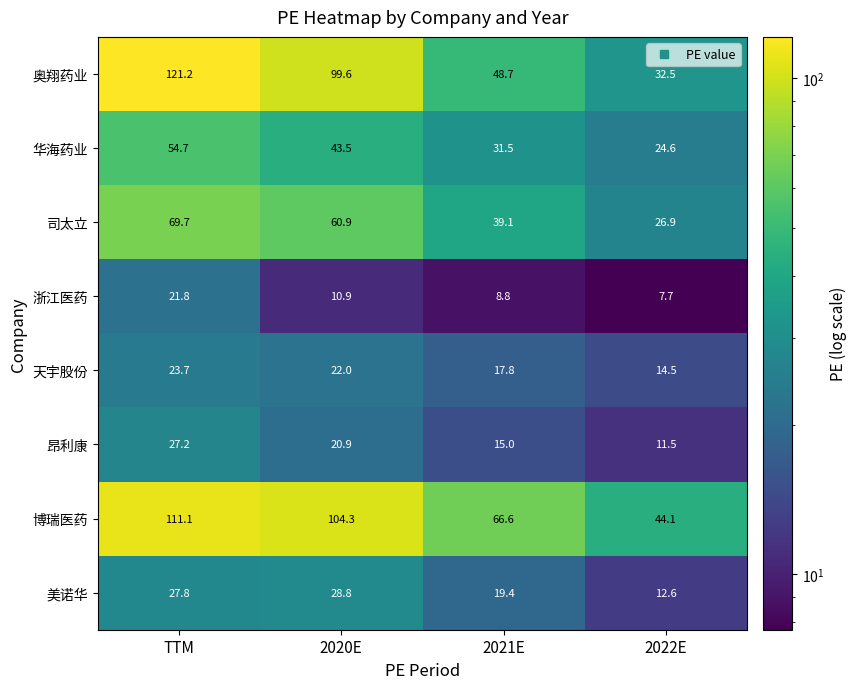

Between 2020E and 2021E, which series saw the biggest shift?

奥翔药业